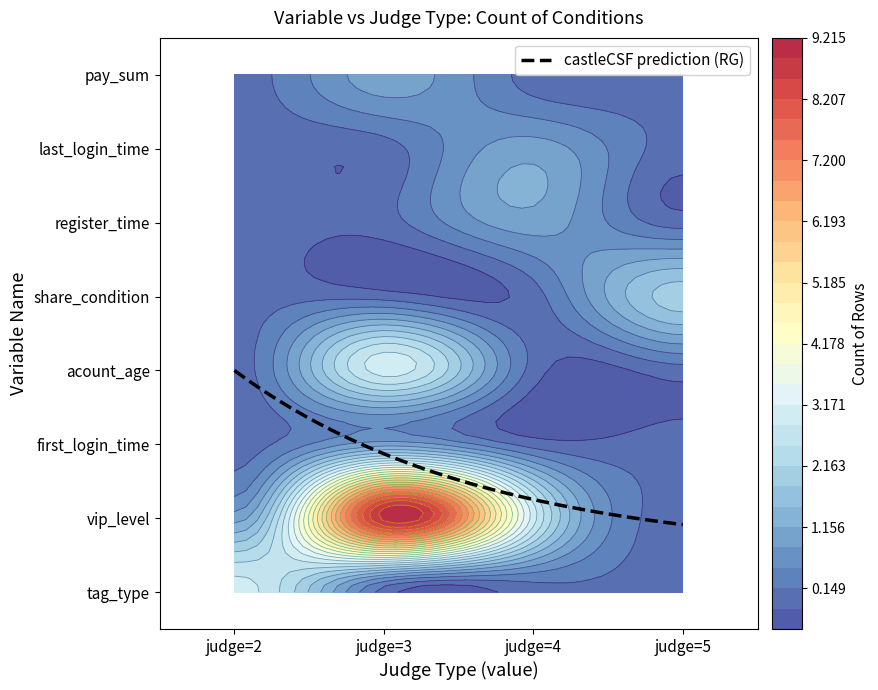

What is the difference between the maximum and minimum values in the last_login_time series?

1